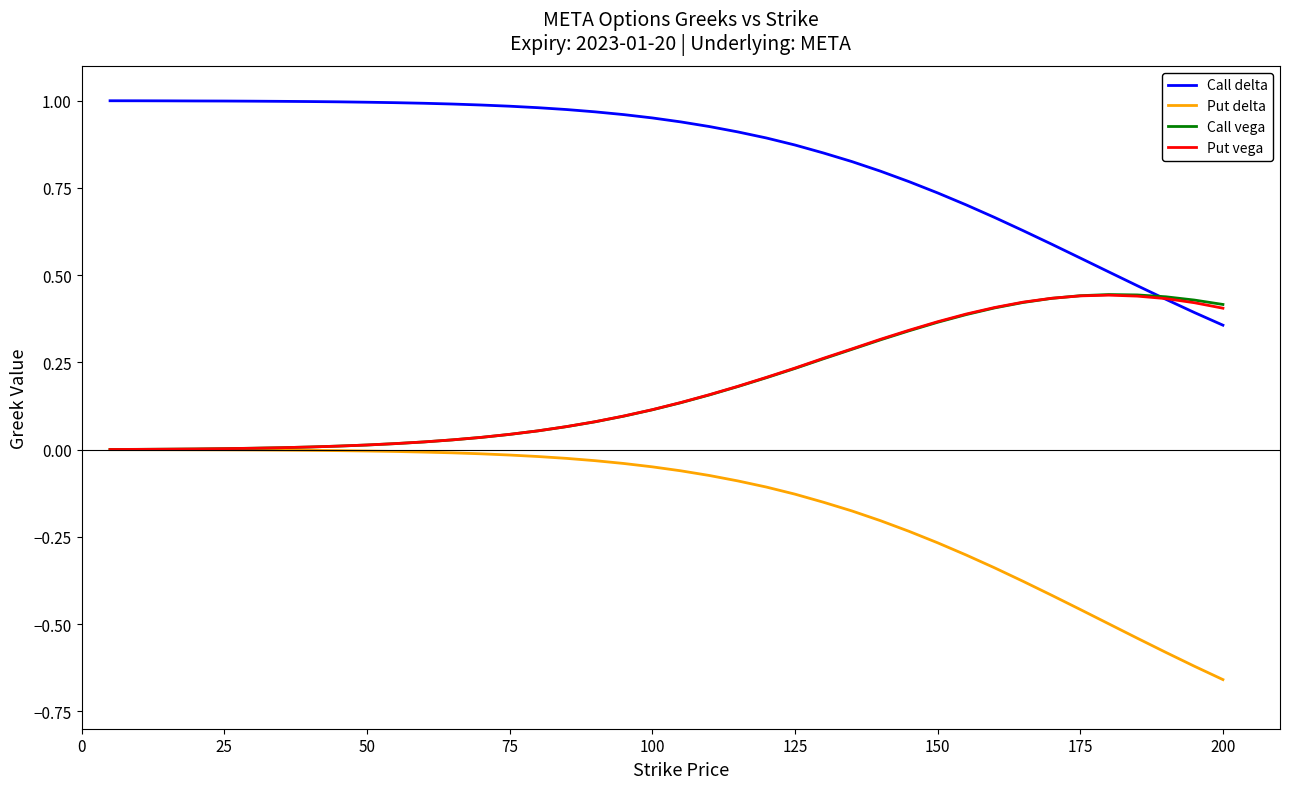

Which series has the largest total across all categories?

Call delta